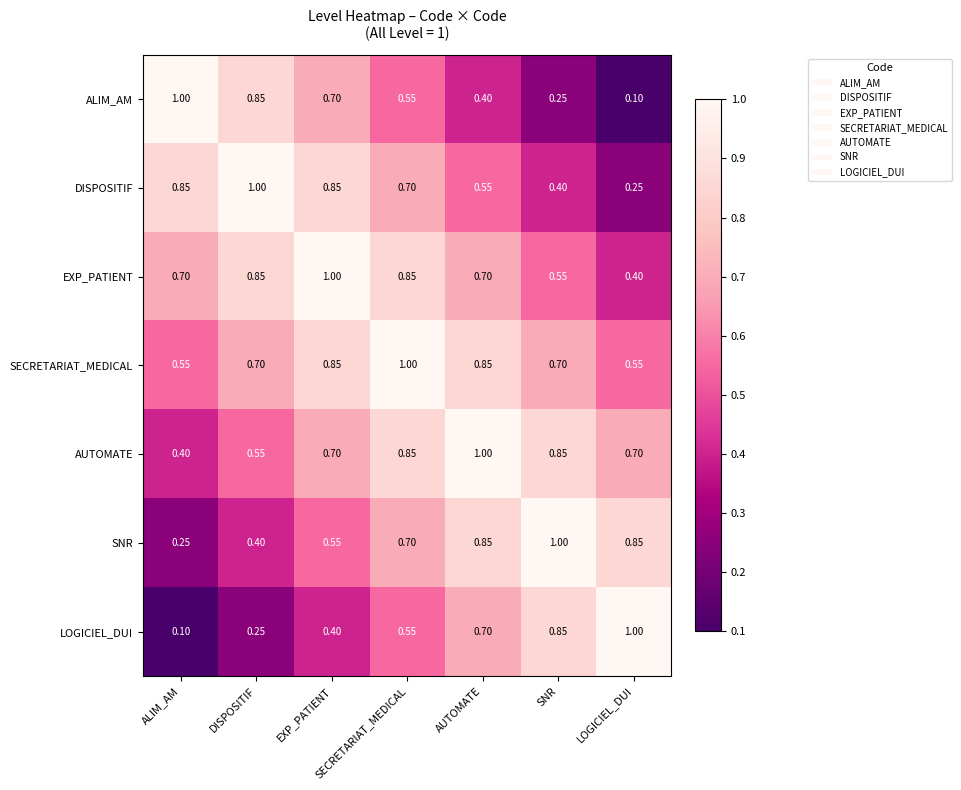

Which series has the largest total across all categories?

SECRETARIAT_MEDICAL